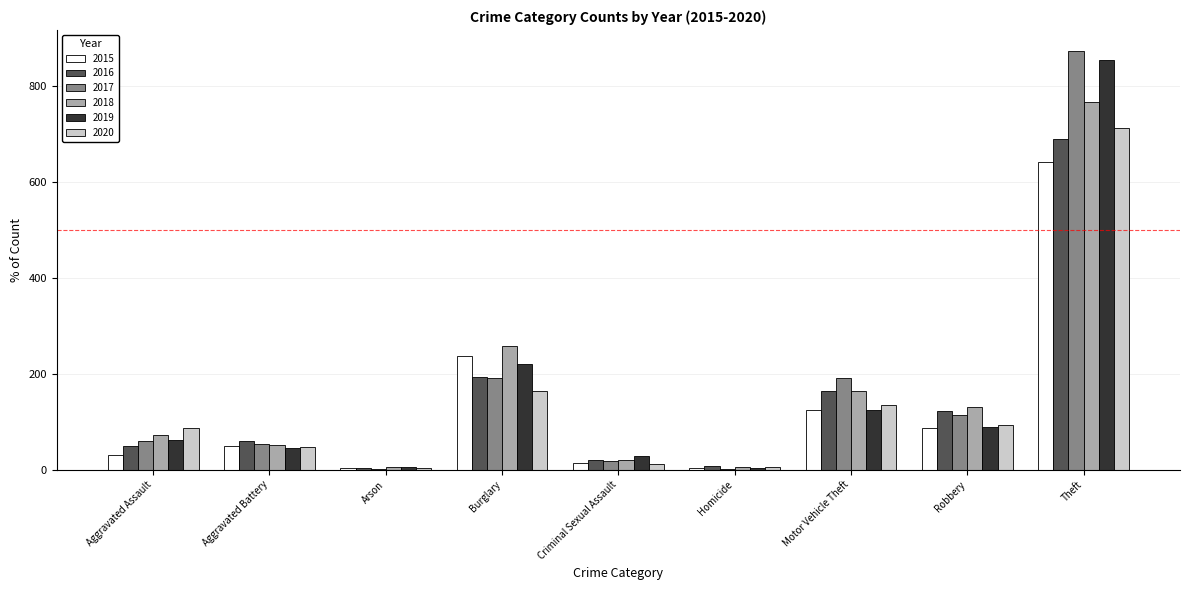

The 2020 series shows 87 at Aggravated Assault. True or false?

True